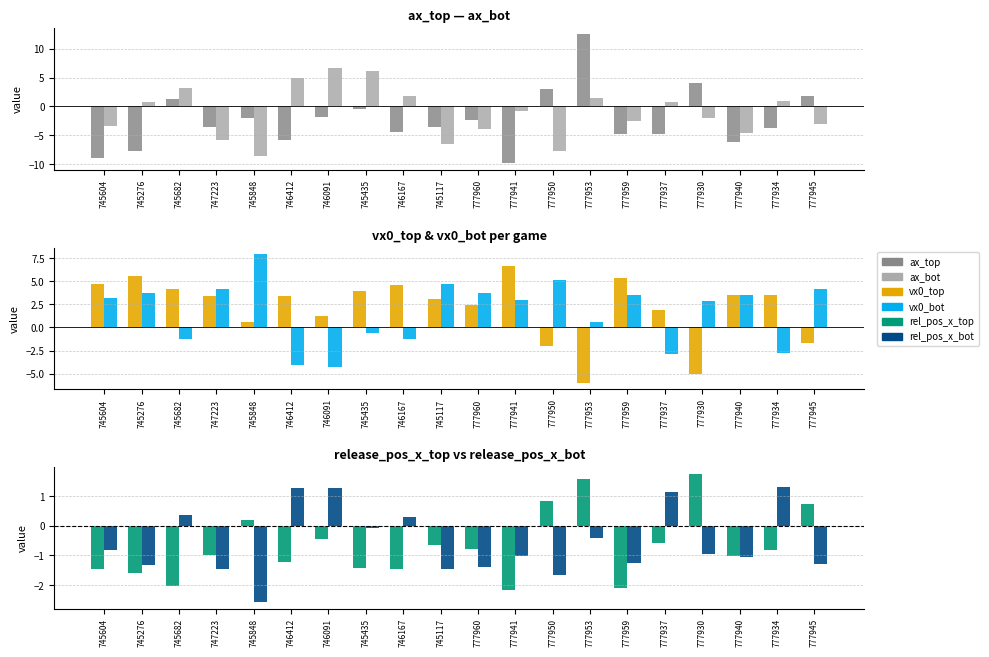

Which series changed the most between 745435 and 777953?

ax_top